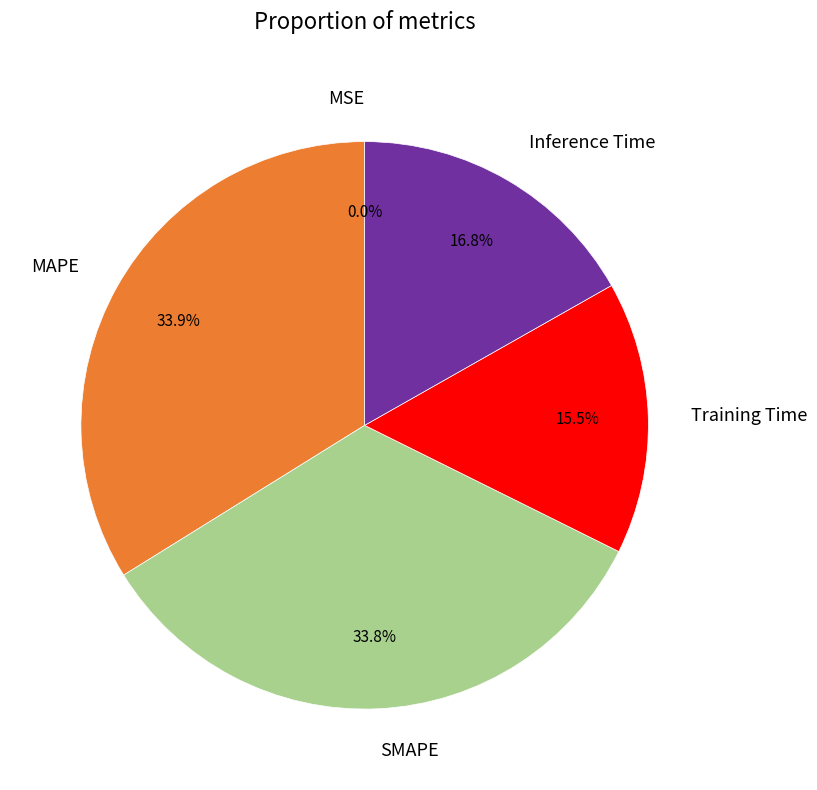

Is it true that MAPE is 34% of the pie?

True